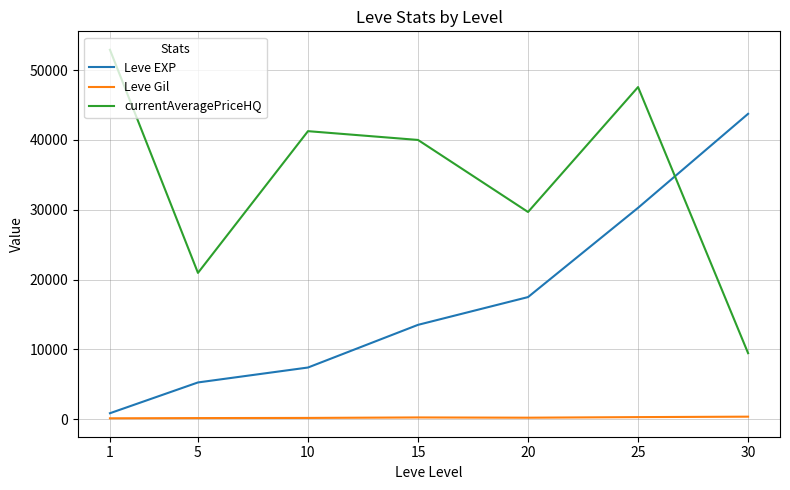

Between 15 and 20, which series saw the biggest shift?

currentAveragePriceHQ